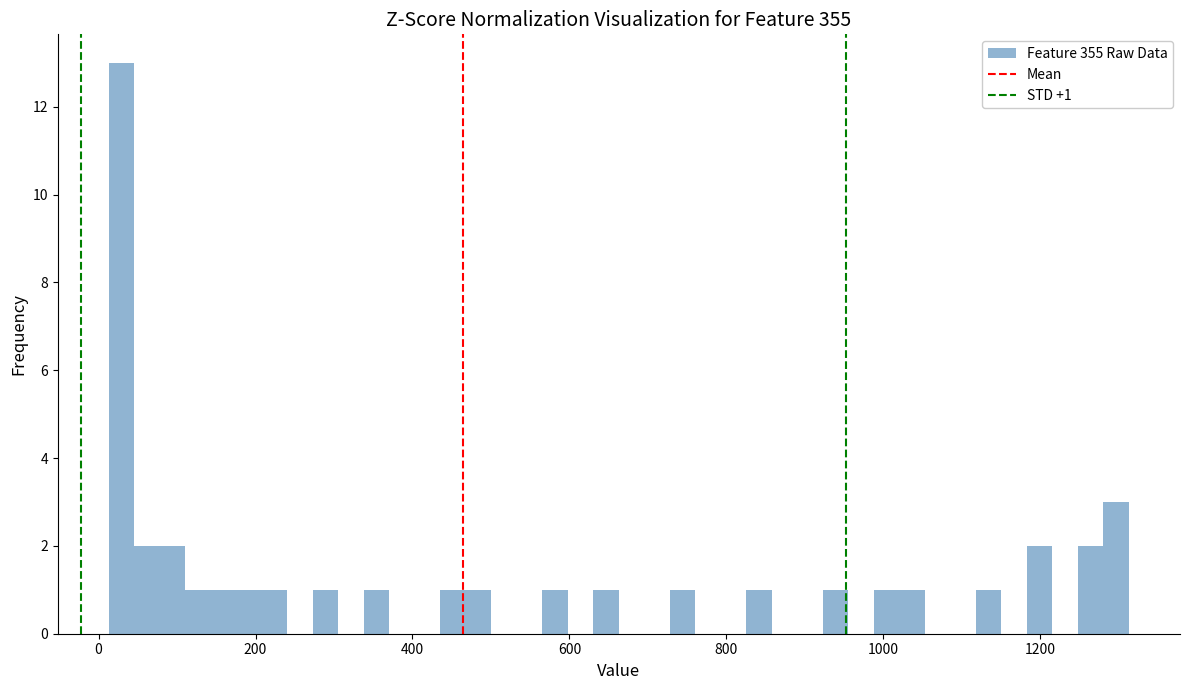

Around what value on the x-axis is the tallest bar? Give the approximate position of its centre, as read against the axis.

20